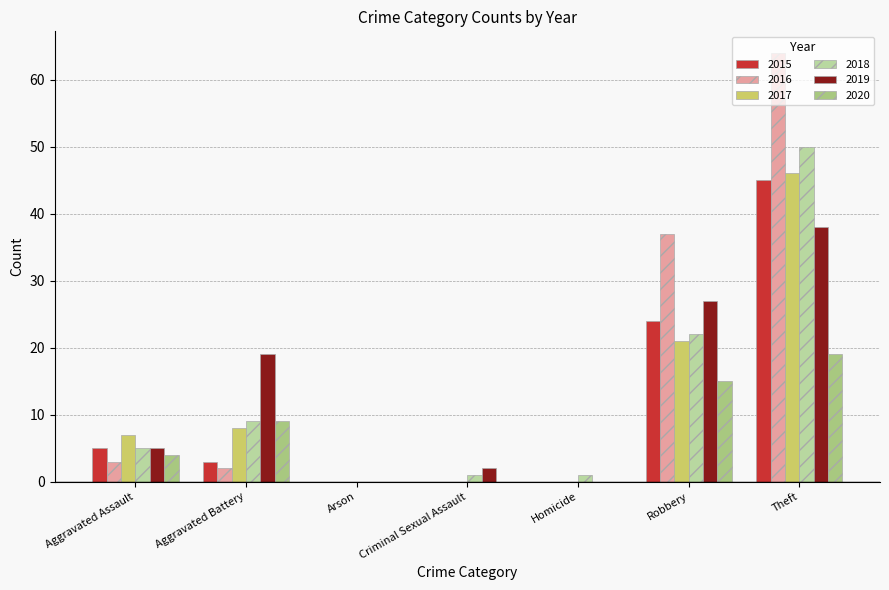

What is the maximum value for 2017?

46